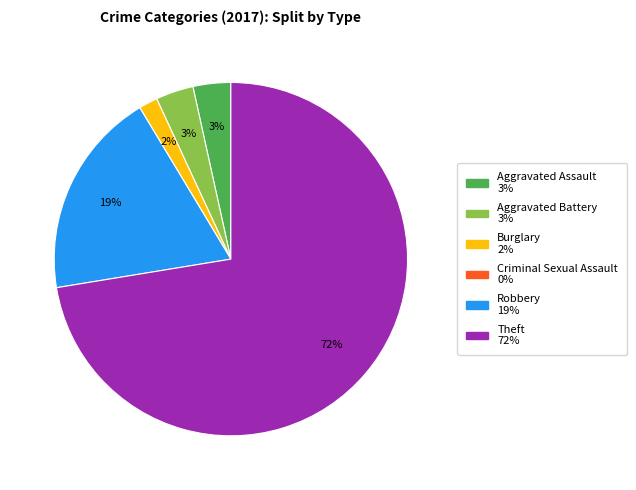

True or false: Aggravated Assault accounts for 3% of the total.

True